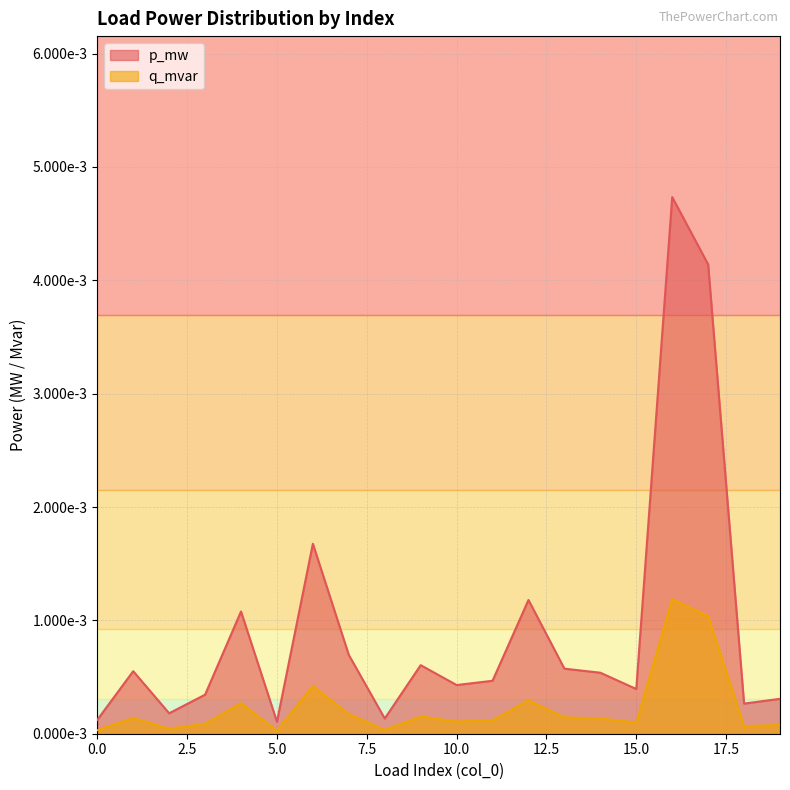

Does the chart have visible grid lines?

Yes